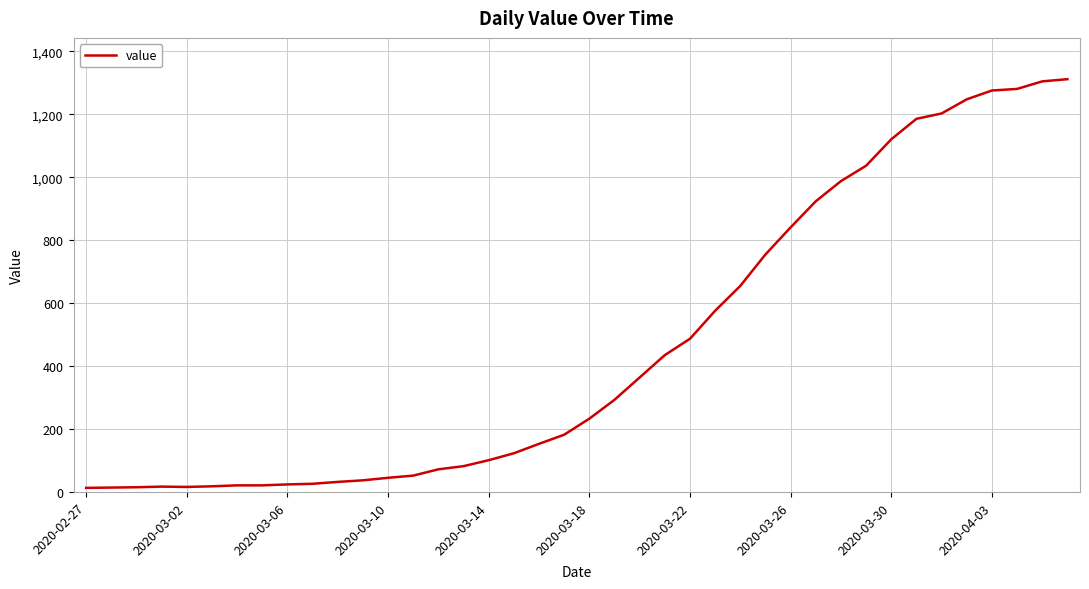

How many series are shown in this chart?

1